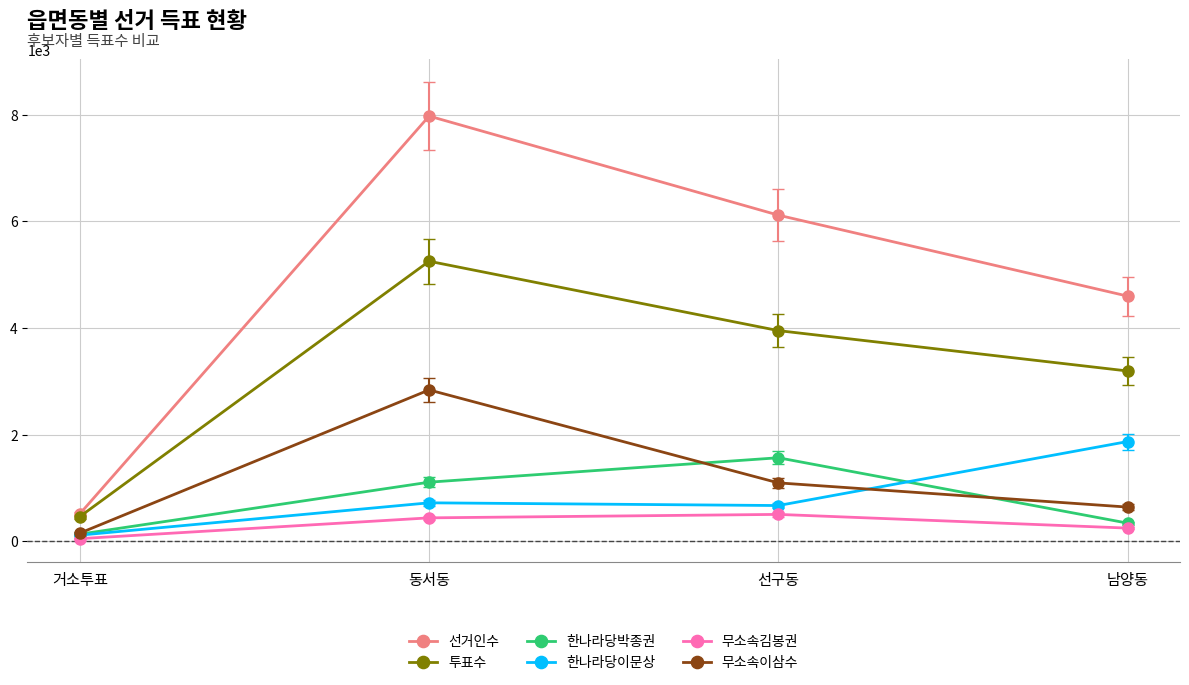

Between 거소투표 and 선구동, which series saw the biggest shift?

선거인수